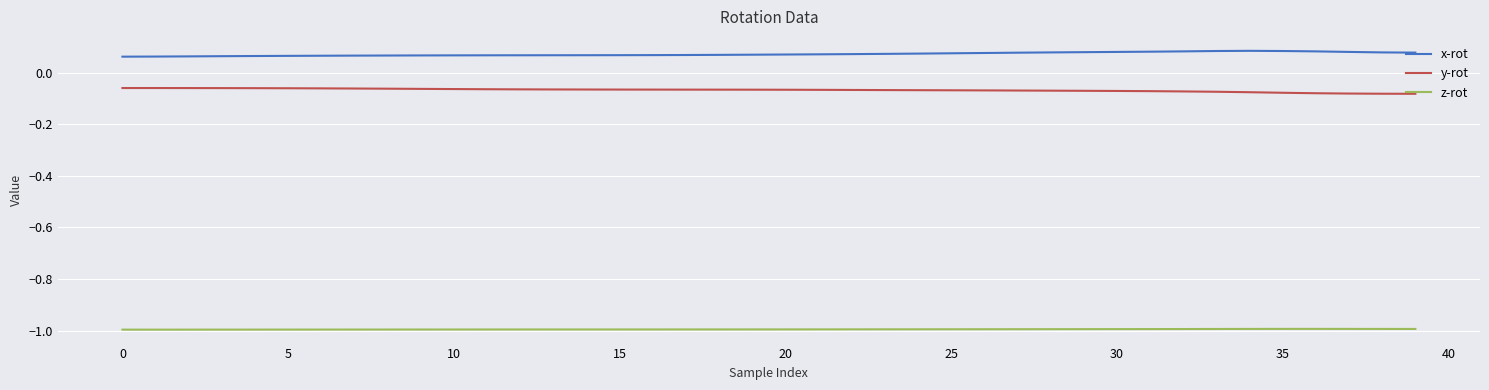

True or false: x-rot and z-rot cross at least once.

False